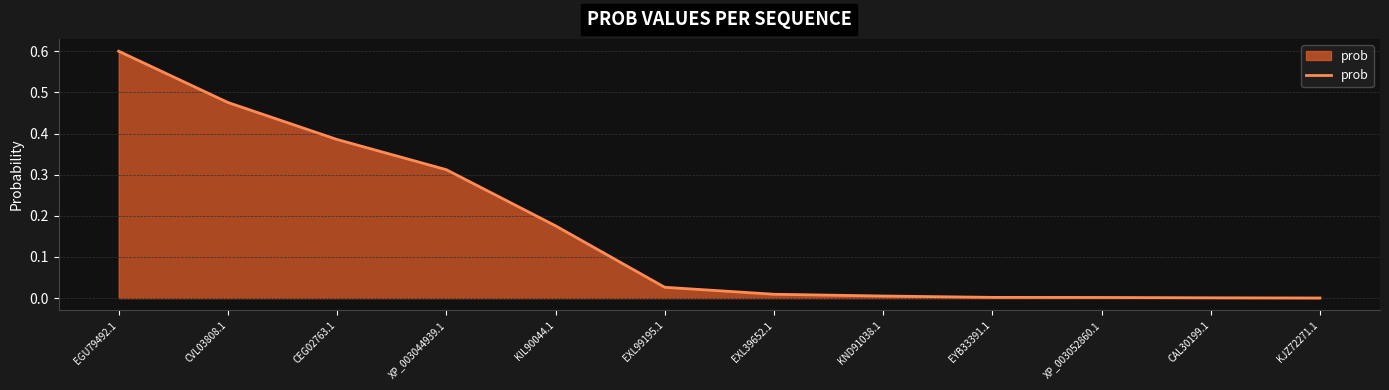

The value at CVL03808.1 is 0.7. True or false?

False